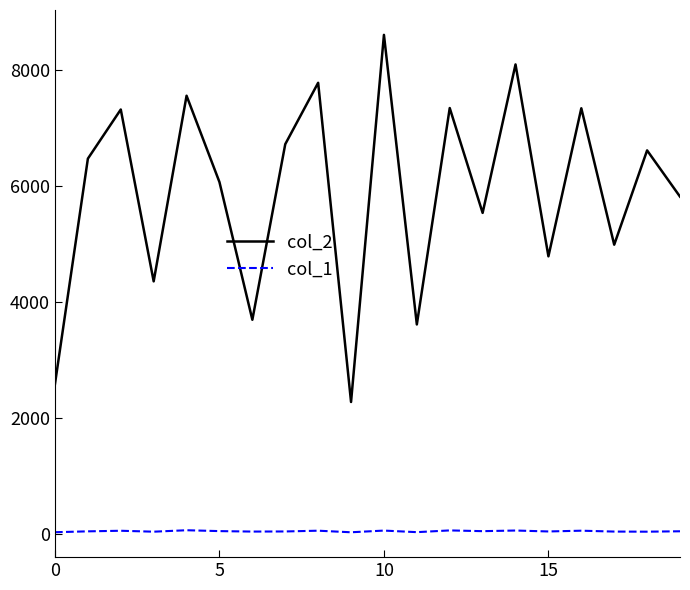

What are all the series names shown in the legend?

col_2, col_1